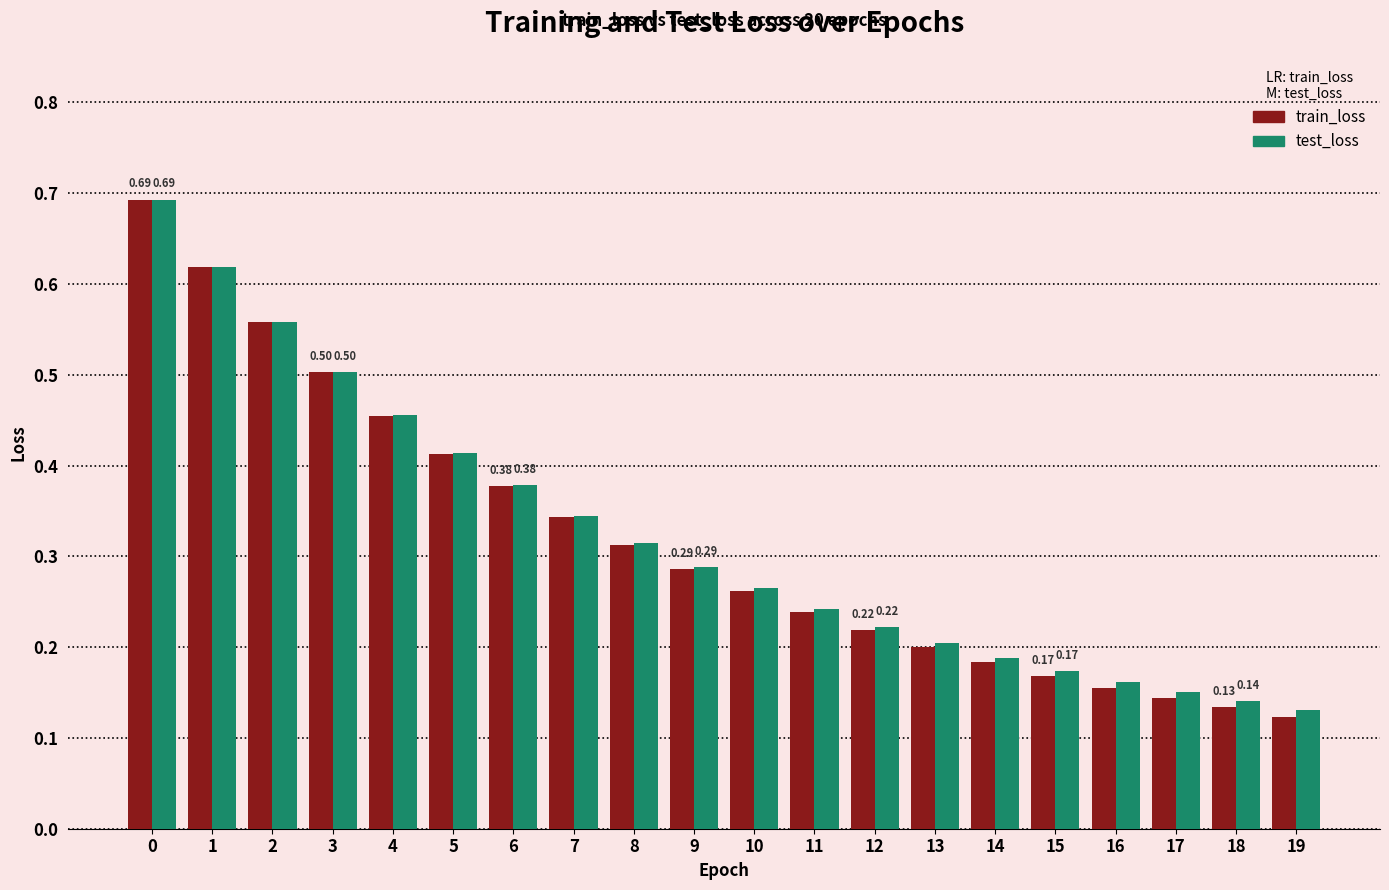

How many bars are there in total?

40